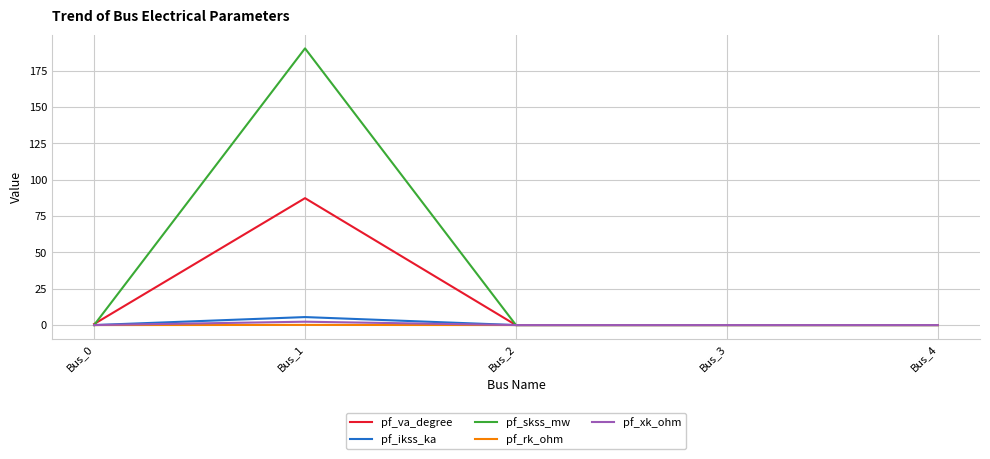

What is the greatest value displayed?

190.4